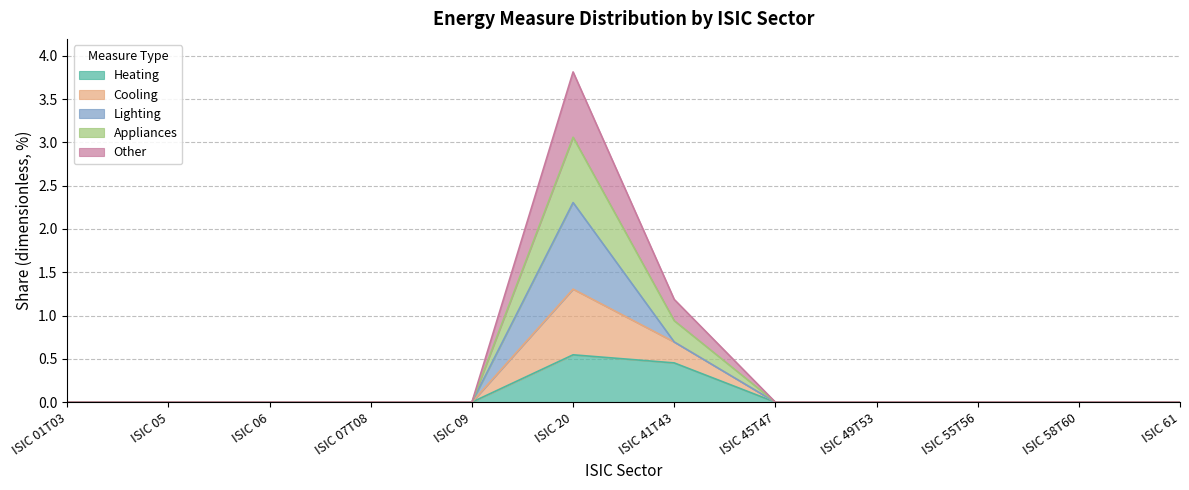

How many data points in Cooling are above 0?

2